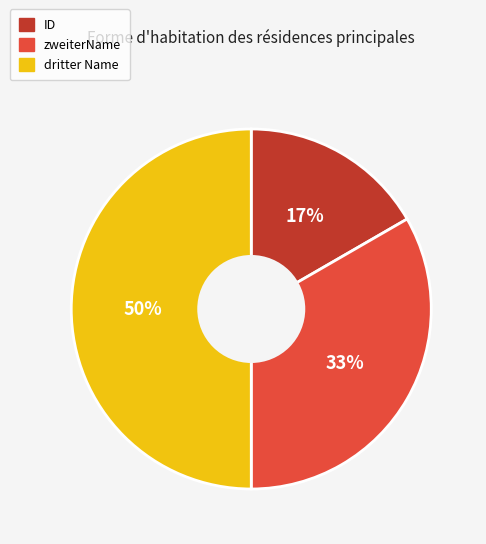

What is the smallest slice in the pie chart?

ID